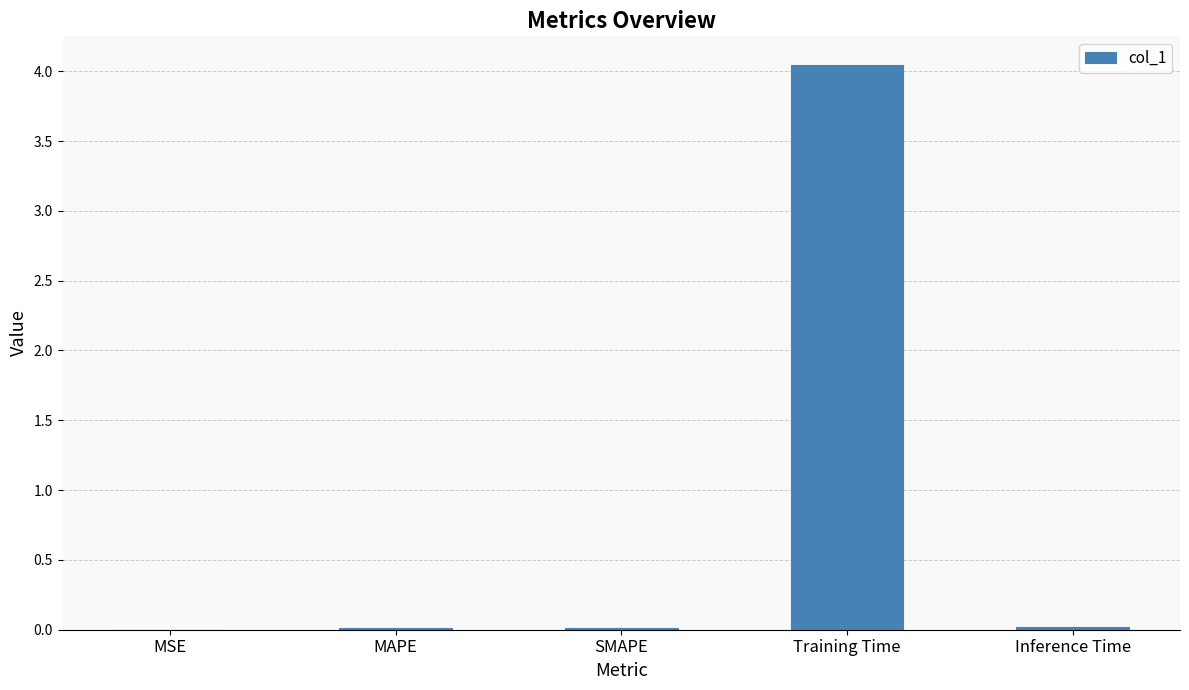

What is the sum of all values?

4.1